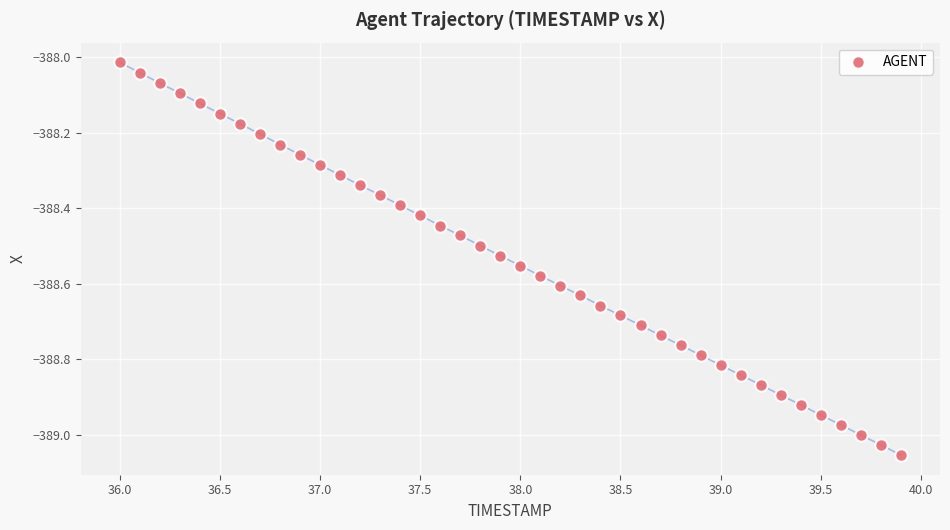

What is the range of Y values (max minus min)?

1.0